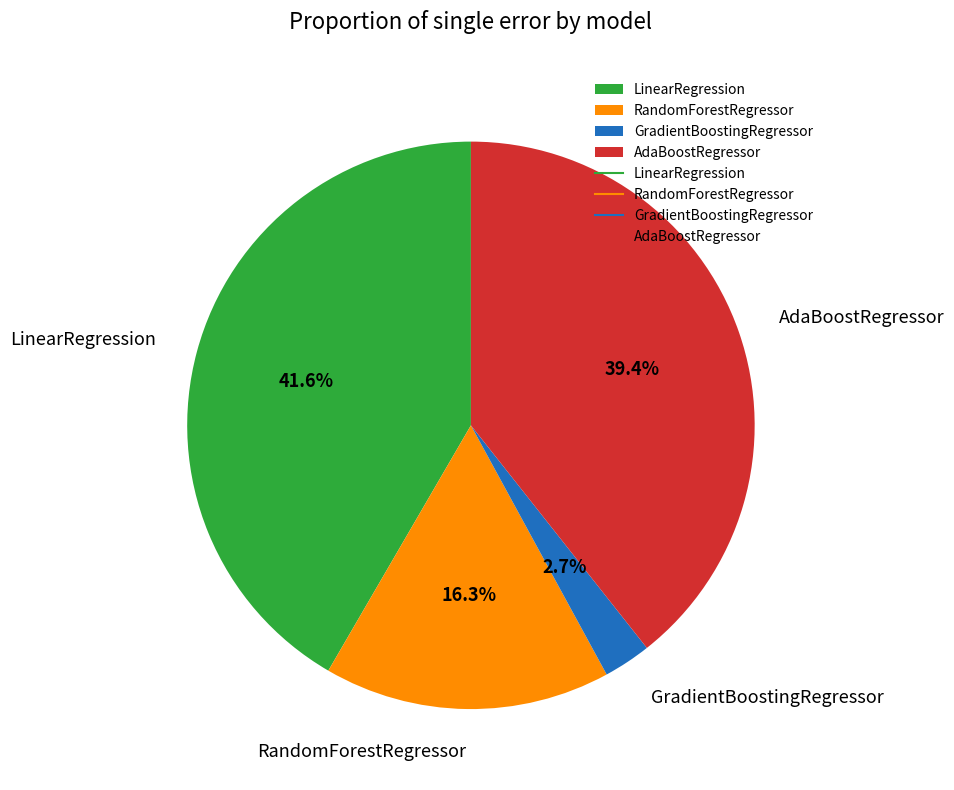

Combined, do GradientBoostingRegressor and RandomForestRegressor account for over 50%?

No